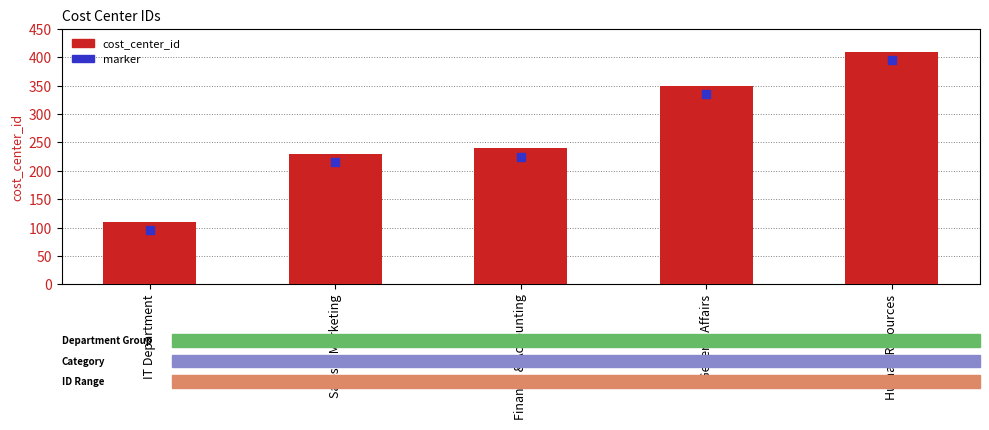

Which series has the widest spread of Y values?

cost_center_id